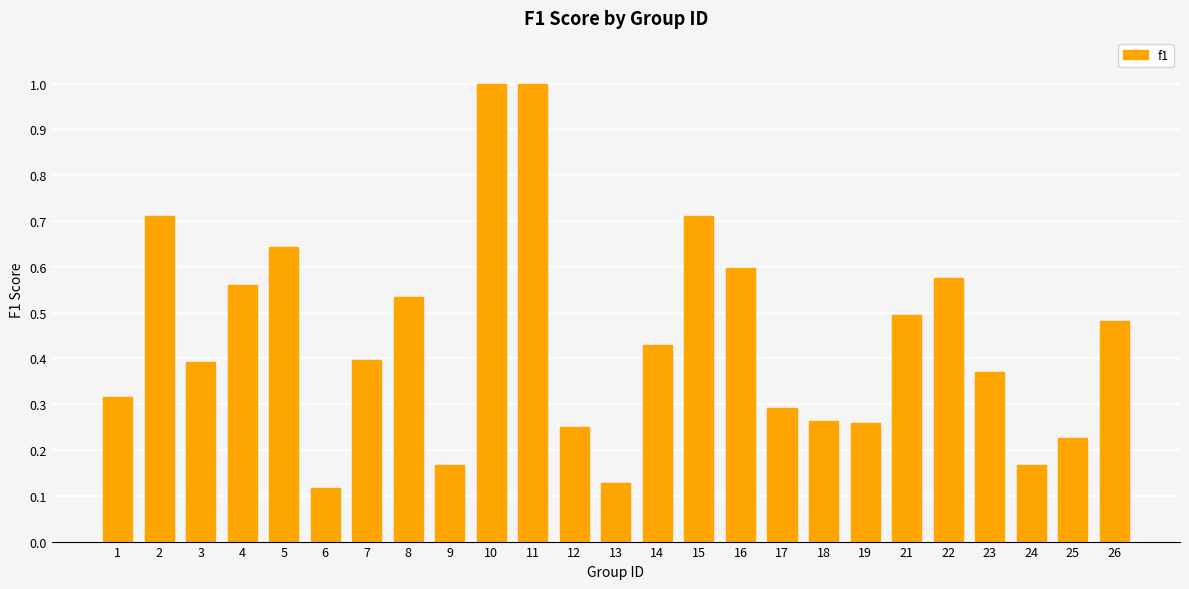

What is the value of the 11th bar from the left?

1.0